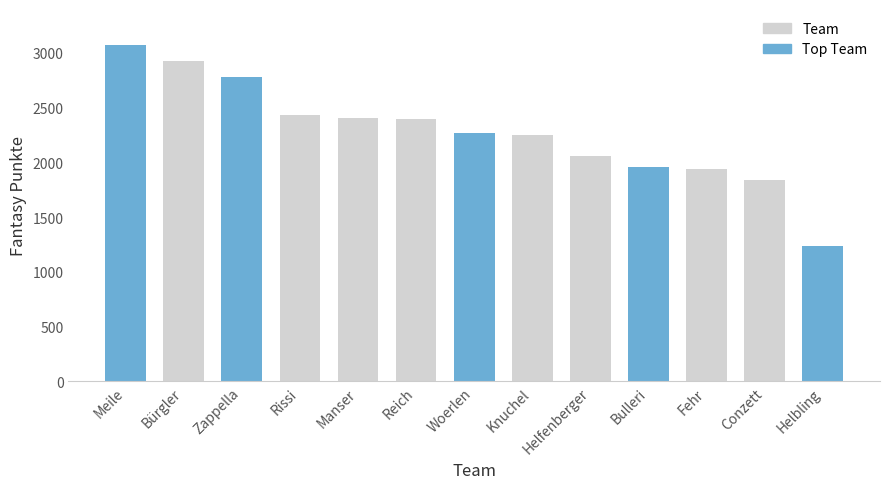

Does the chart contain any negative values?

No